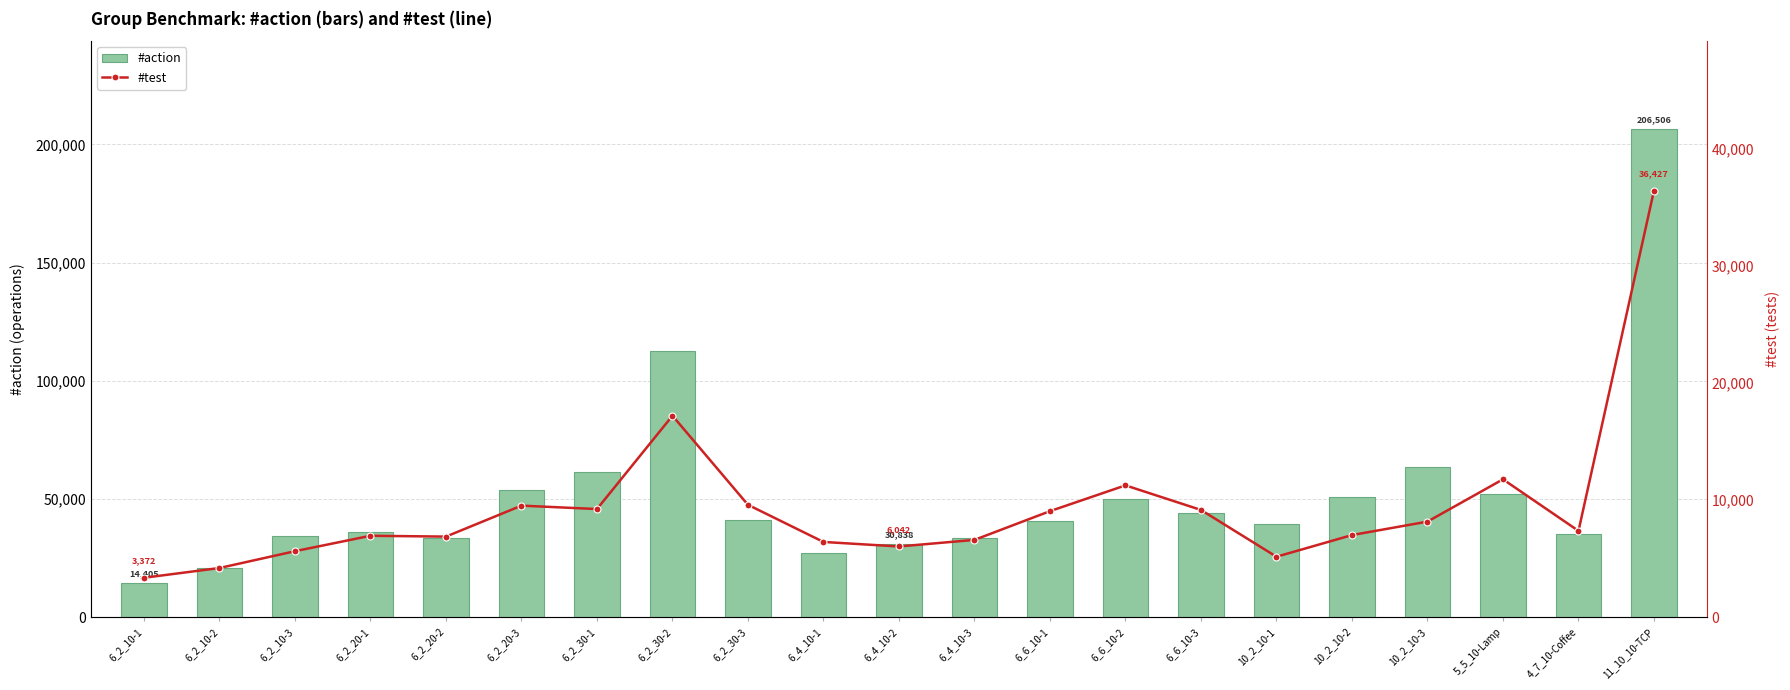

What is the value of the #action bar at the 10th from the left?

27362.5